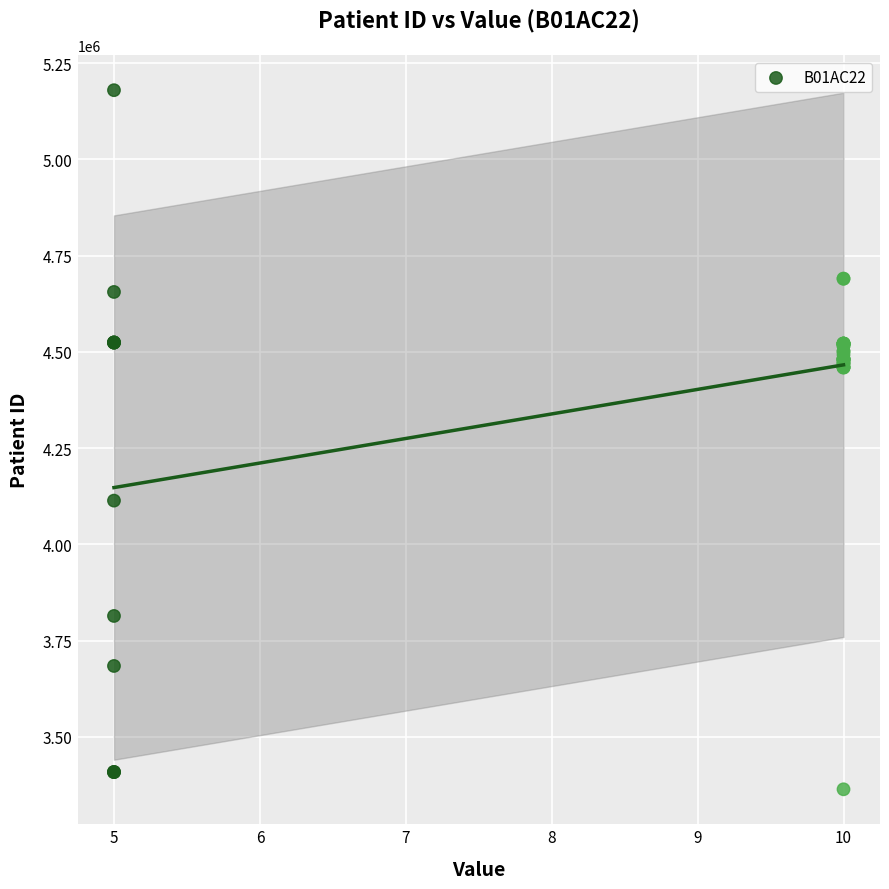

What Y value in the scatter plot is closest to 4271675?

4113502